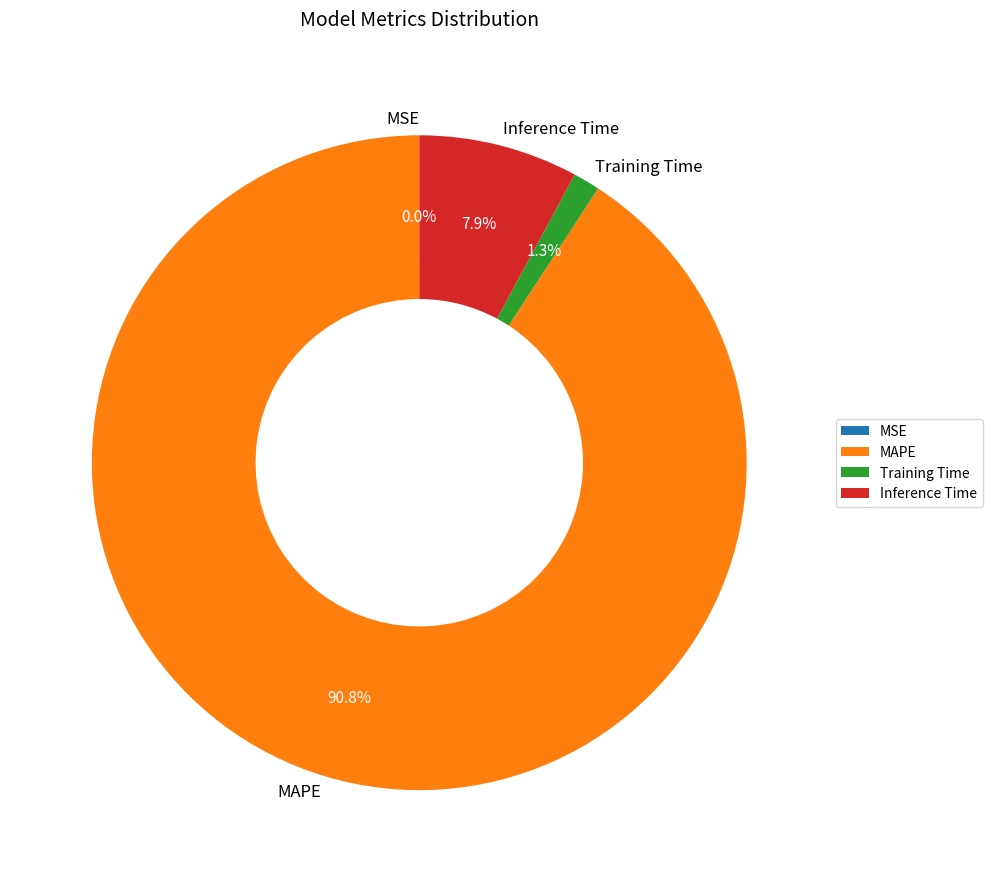

Which has a higher value, Inference Time or Training Time?

Inference Time